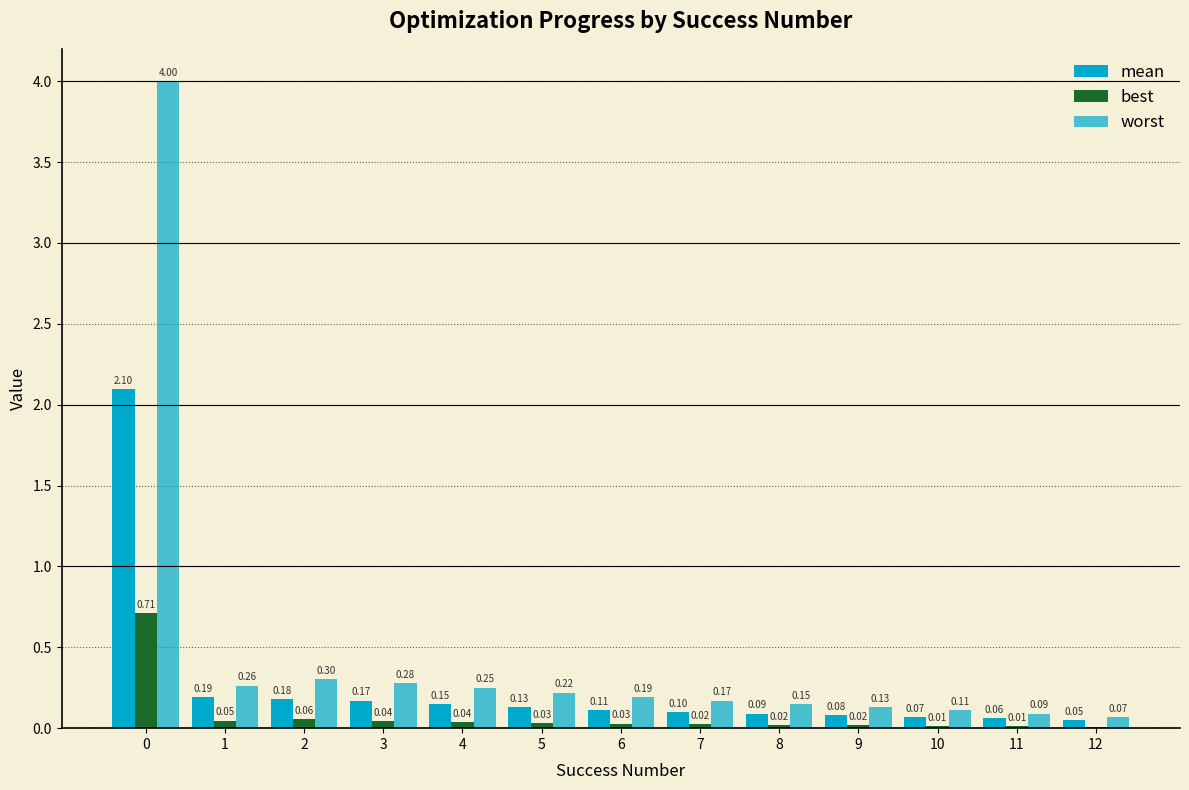

At how many categories does at least one series exceed 2?

1